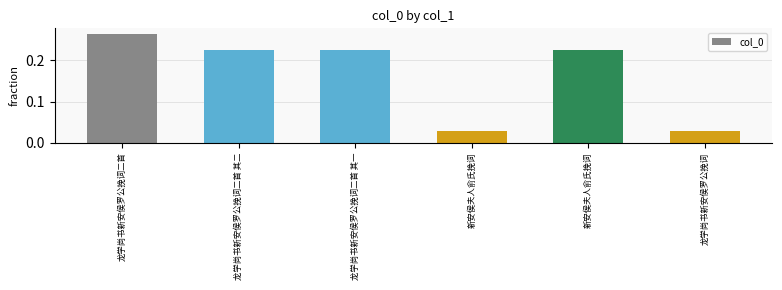

List the labels in order of value, largest first.

龙学尚书新安侯罗公挽词二首, 龙学尚书新安侯罗公挽词二首 其一, 新安侯夫人俞氏挽词, 龙学尚书新安侯罗公挽词二首 其二, 新安侯夫人俞氏挽词, 龙学尚书新安侯罗公挽词